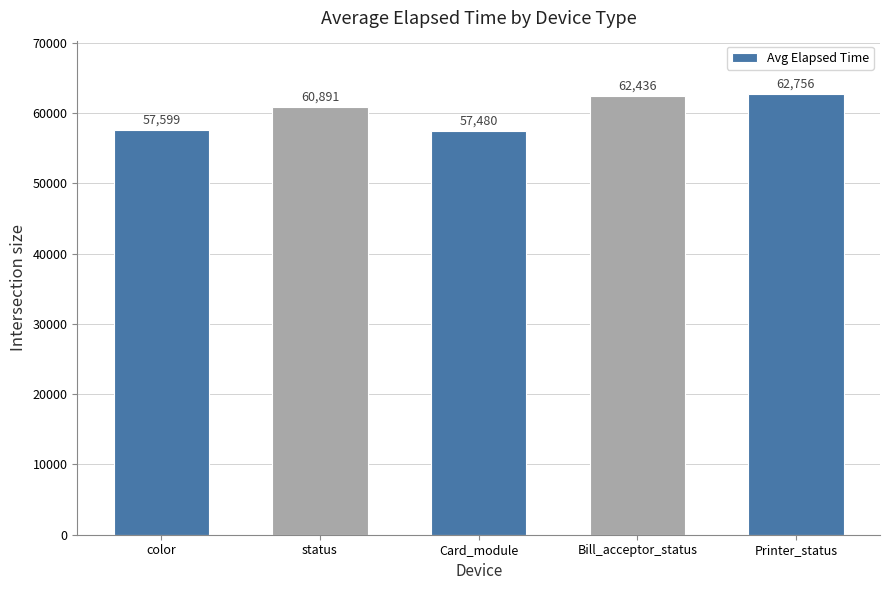

Reading right to left, list all the values displayed in this chart.

62756	62436	57480	60891	57599